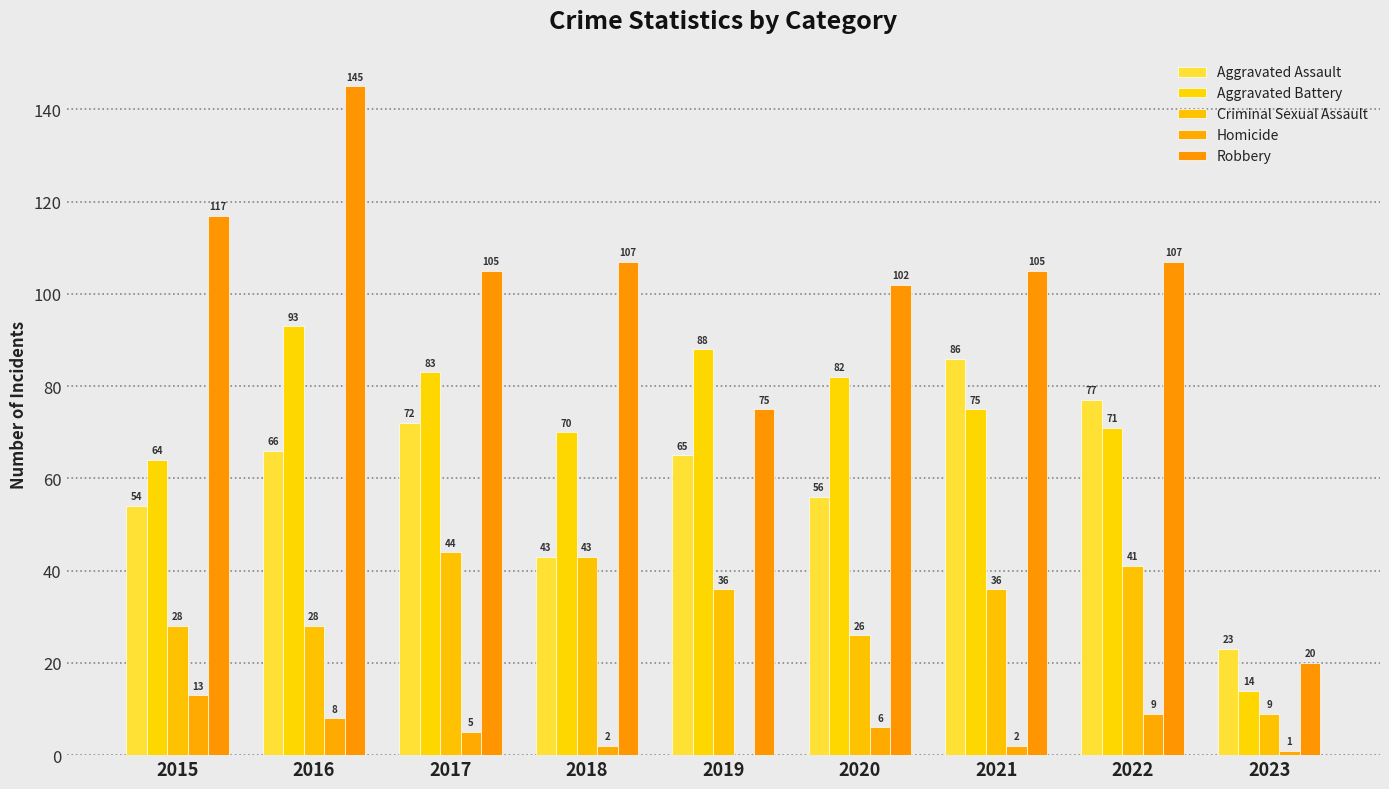

Reading left to right, extract all data points from this chart.

Aggravated Assault: 54	66	72	43	65	56	86	77	23
Aggravated Battery: 64	93	83	70	88	82	75	71	14
Criminal Sexual Assault: 28	28	44	43	36	26	36	41	9
Homicide: 13	8	5	2	0	6	2	9	1
Robbery: 117	145	105	107	75	102	105	107	20